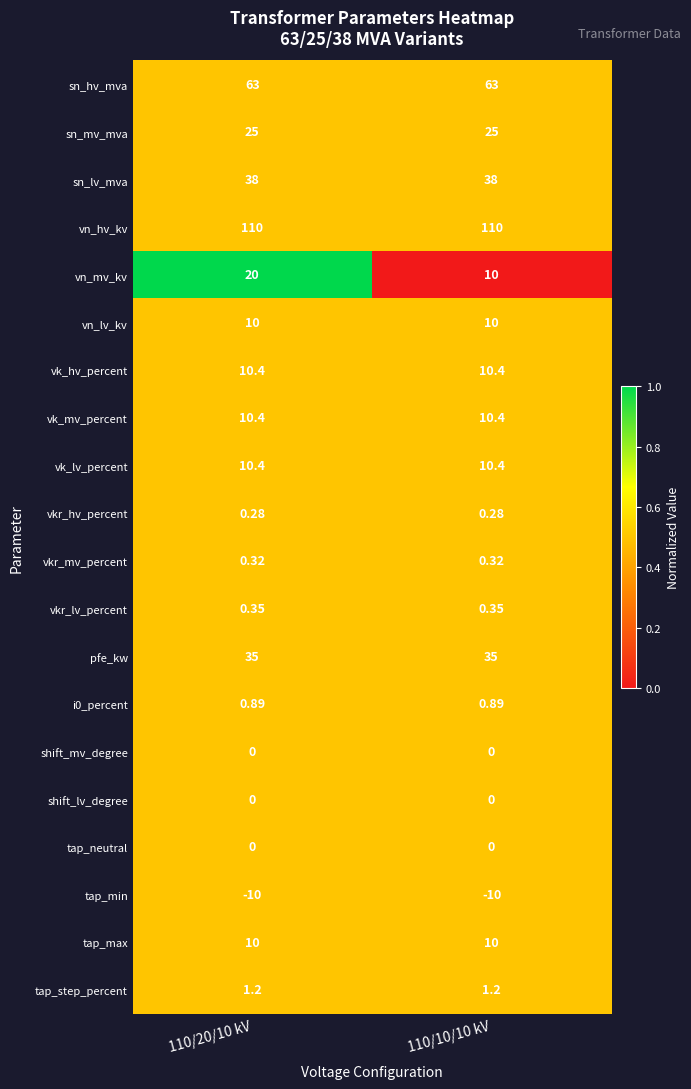

Between 110/20/10 kV and 110/10/10 kV, which series saw the biggest shift?

vn_mv_kv